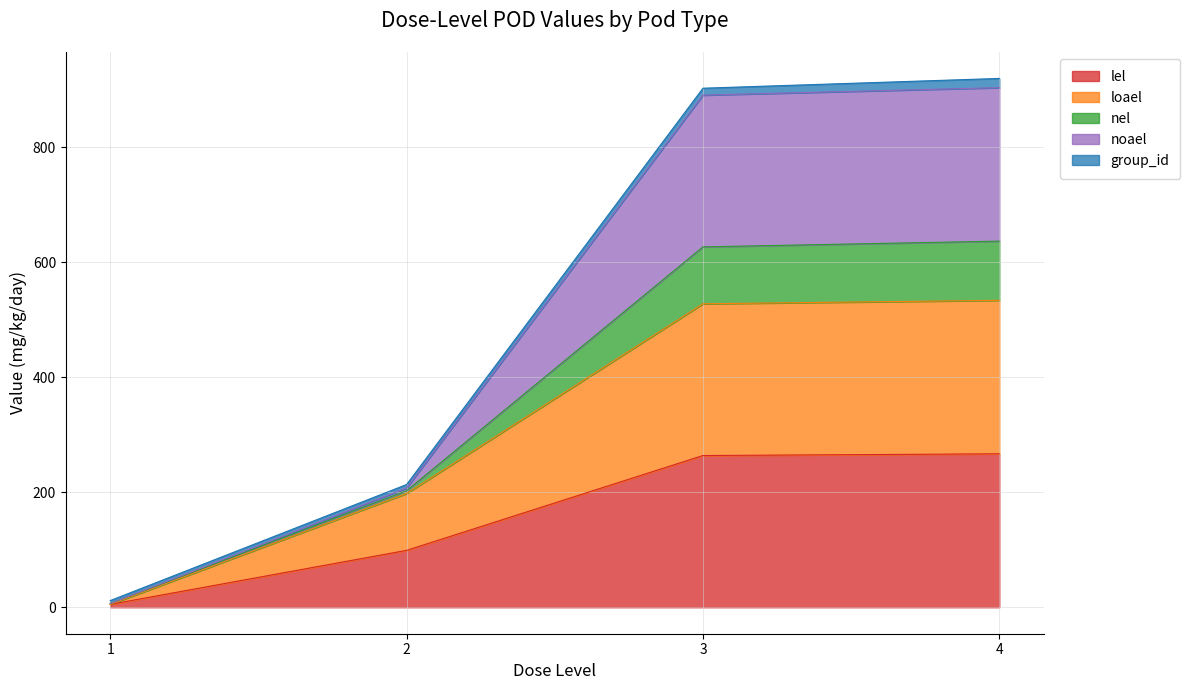

True or false: noael and loael intersect in this chart.

False